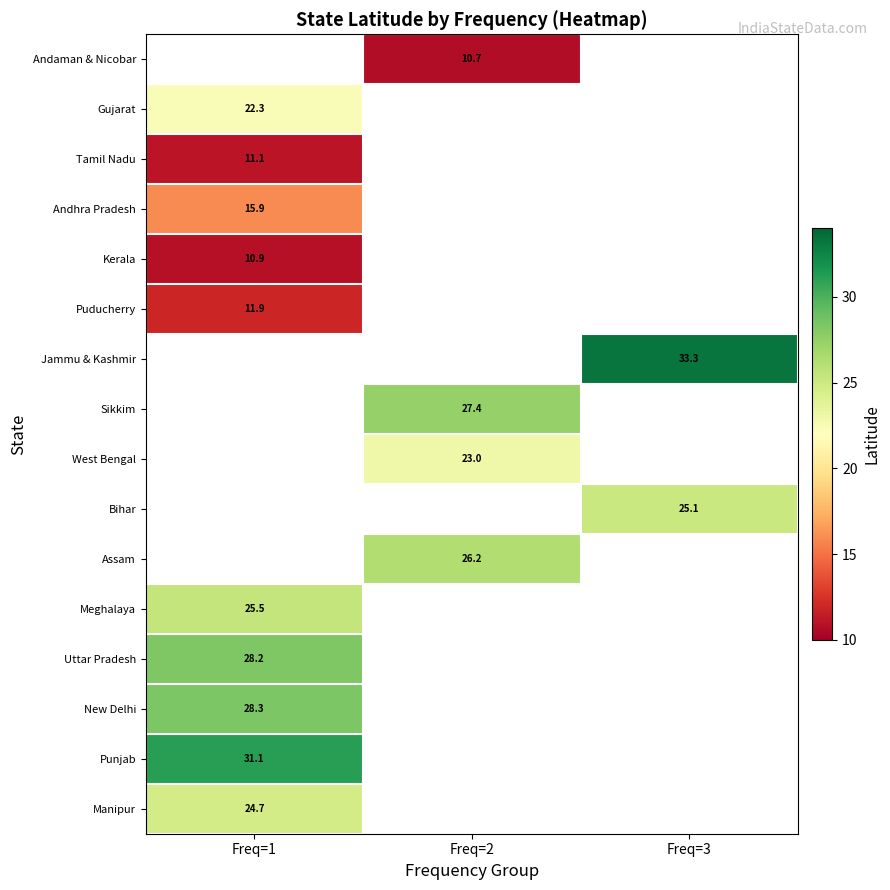

The value of Uttar Pradesh at Freq=1 is 28.2. True or false?

True